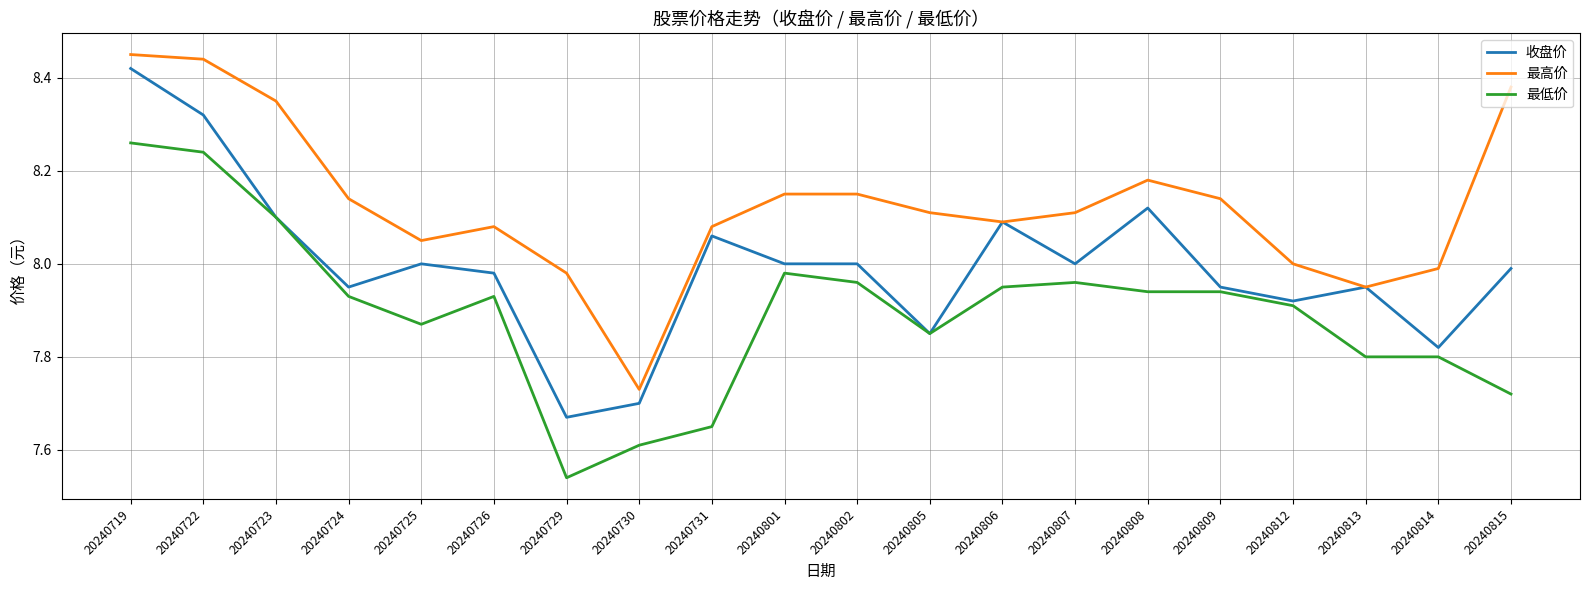

Is the value of 最高价 at 20240730 greater than the value of 最低价 at 20240729?

Yes